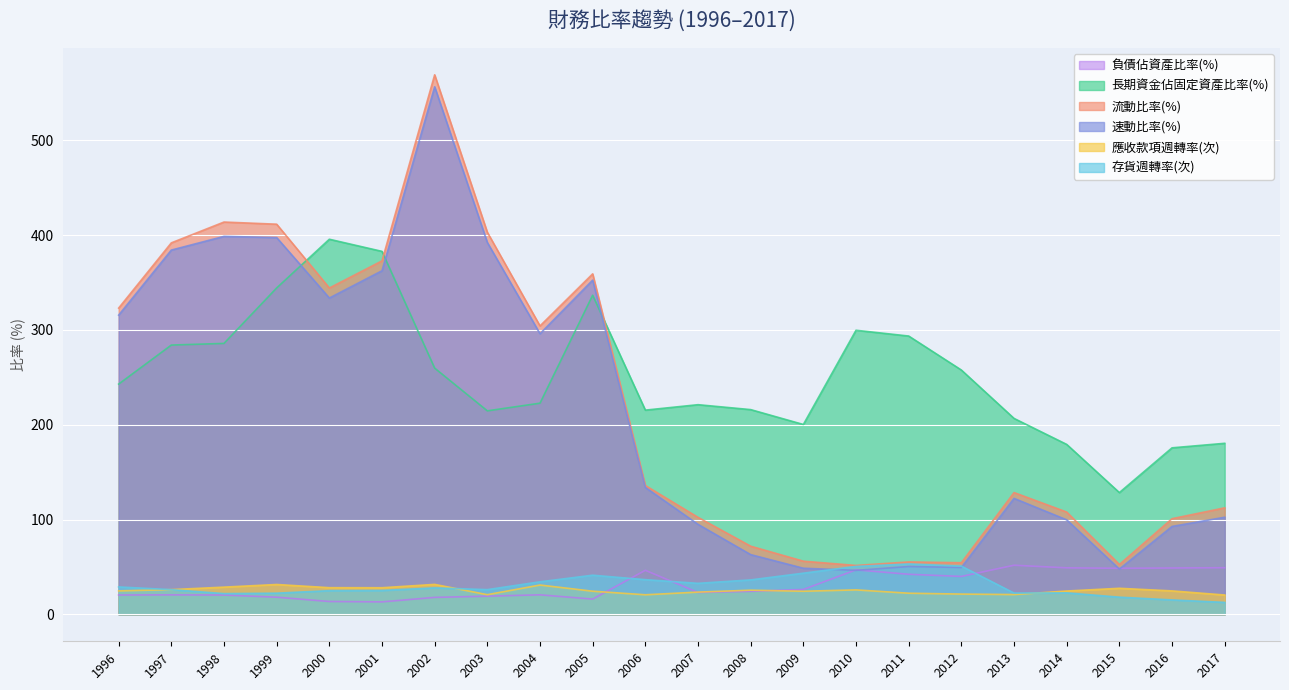

Count the number of categories in the chart.

22